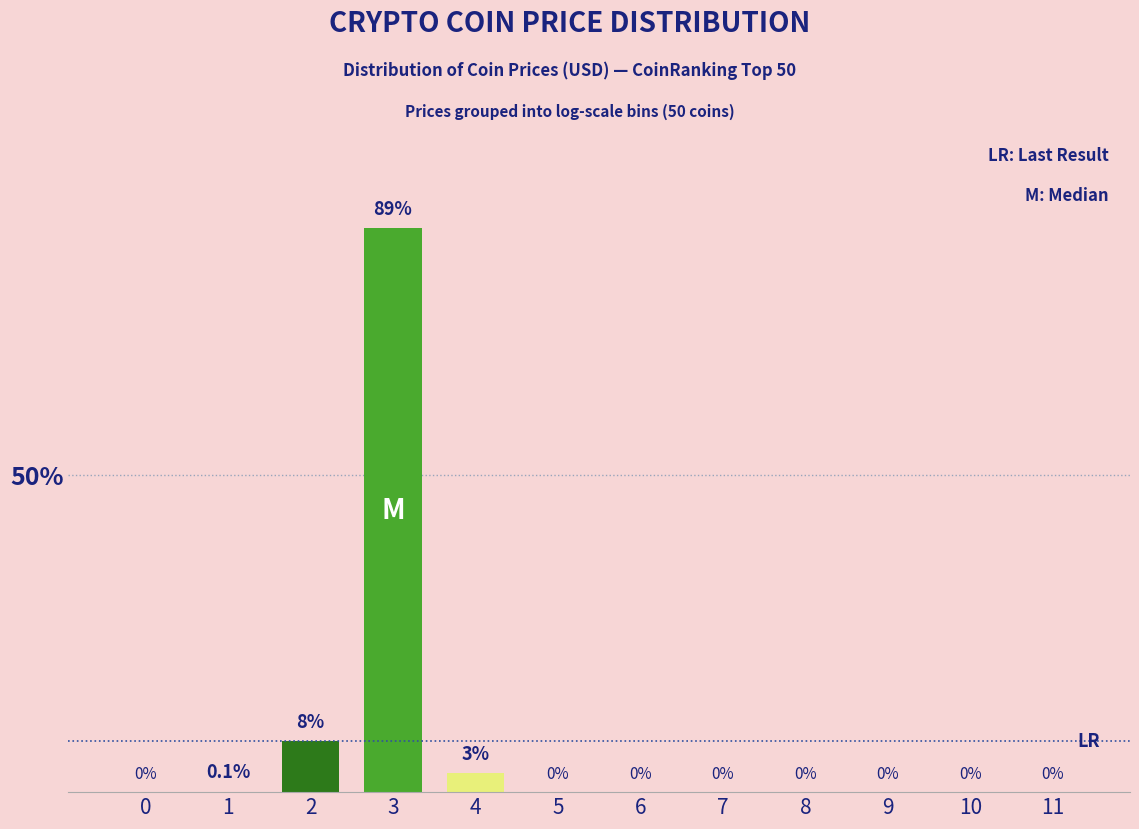

Reading left to right, list all the values displayed in this chart.

0=0.0	1=0.1	2=8.0	3=89.0	4=3.0	5=0.0	6=0.0	7=0.0	8=0.0	9=0.0	10=0.0	11=0.0